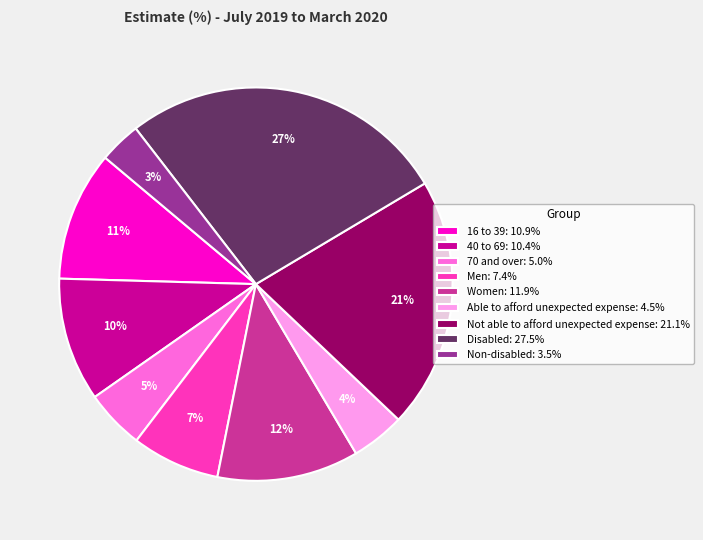

True or false: 70 and over accounts for 5% of the total.

True